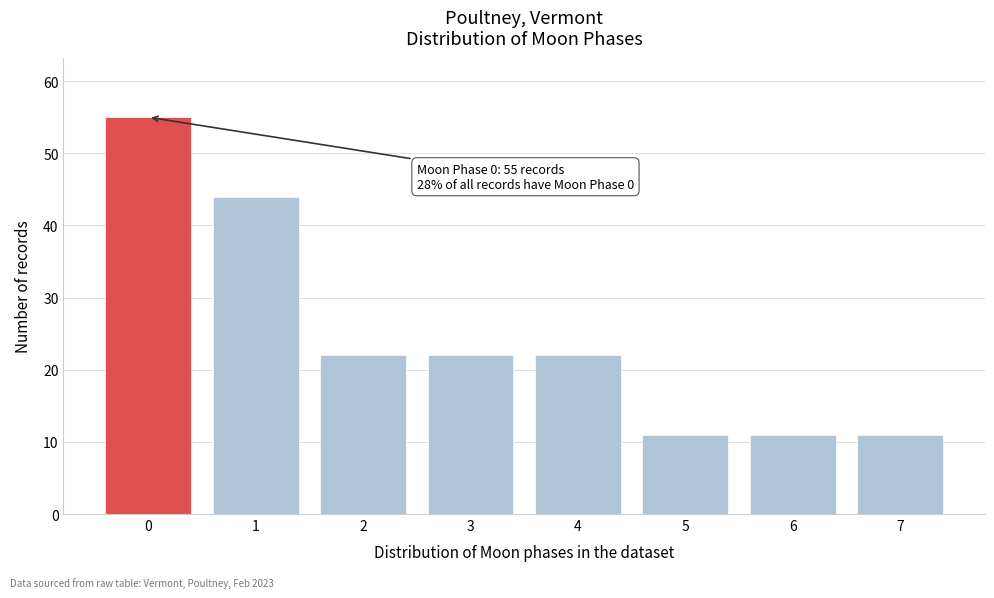

Reading left to right, list all the values displayed in this chart.

0=55	1=44	2=22	3=22	4=22	5=11	6=11	7=11